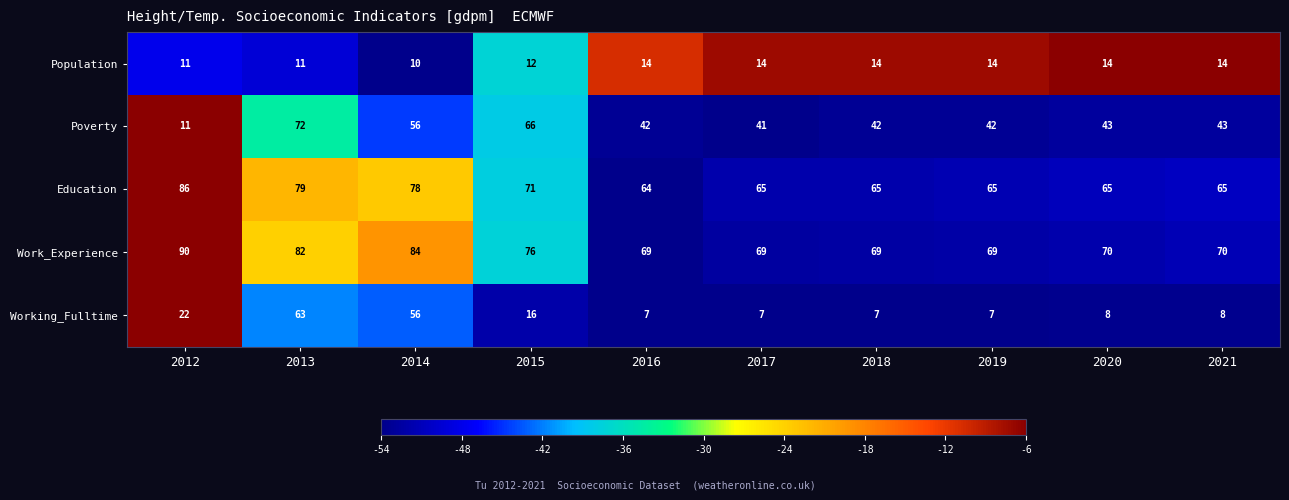

What is the minimum value shown in the chart?

7